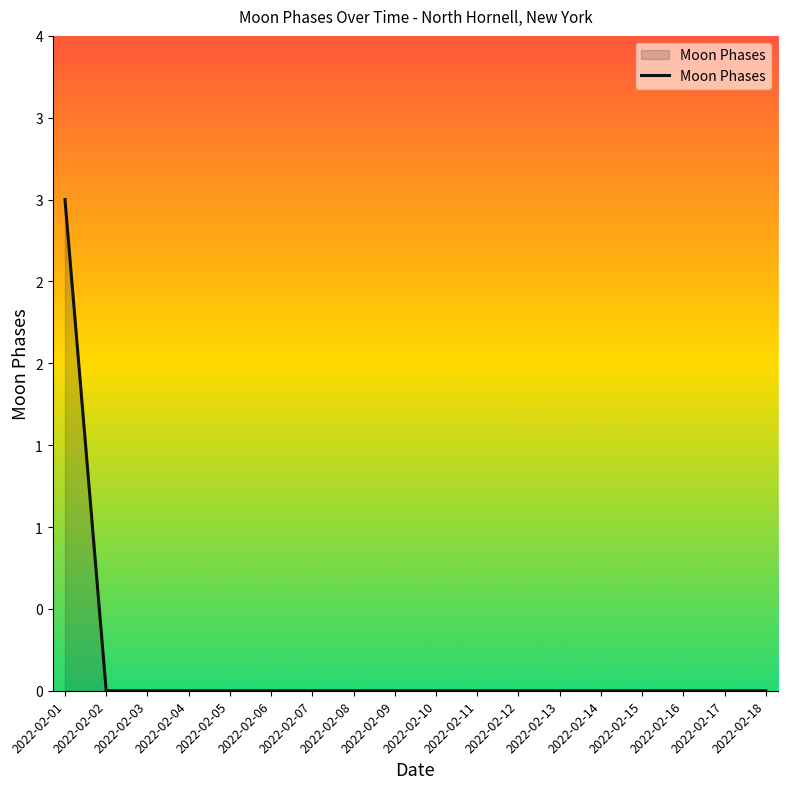

True or false: the data shows -1 at 2022-02-08.

False